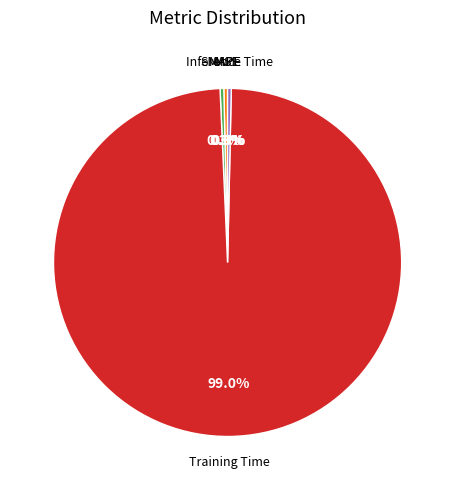

What percentage do MAPE and Inference Time together represent?

0.7%